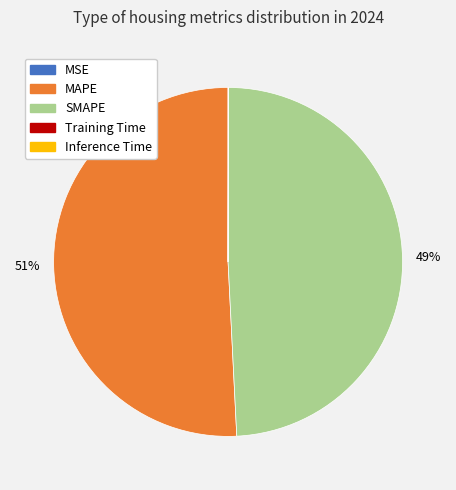

Is there a majority slice in this chart?

Yes